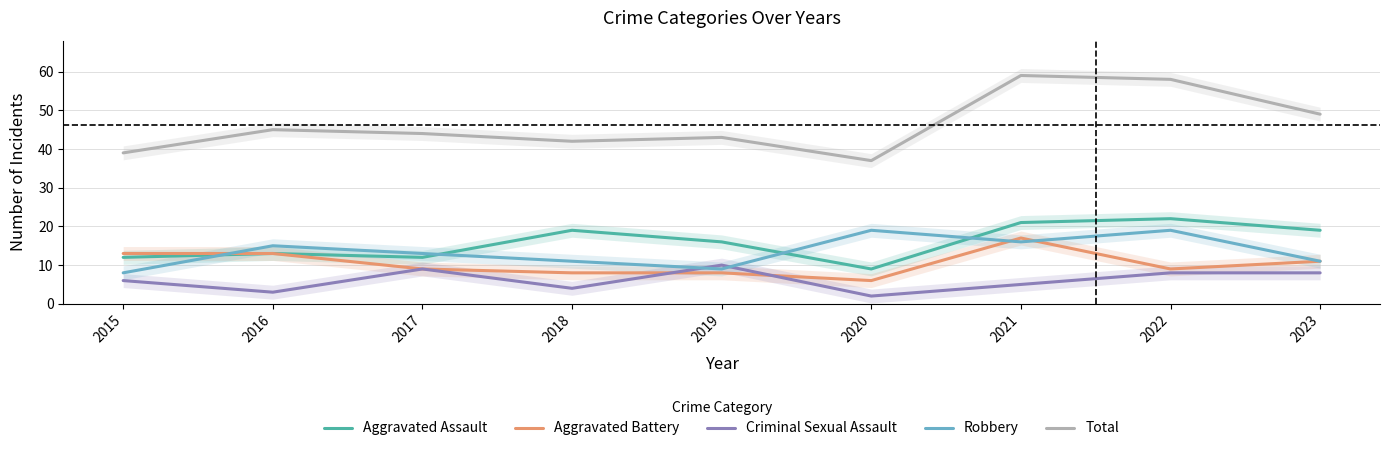

What is the total value across all series at 2021?

118